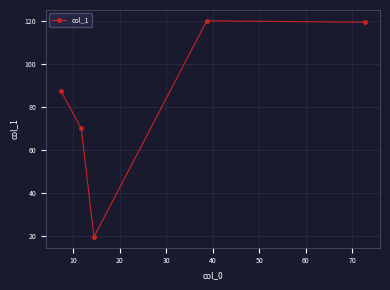

What is the sum of all values?

416.3